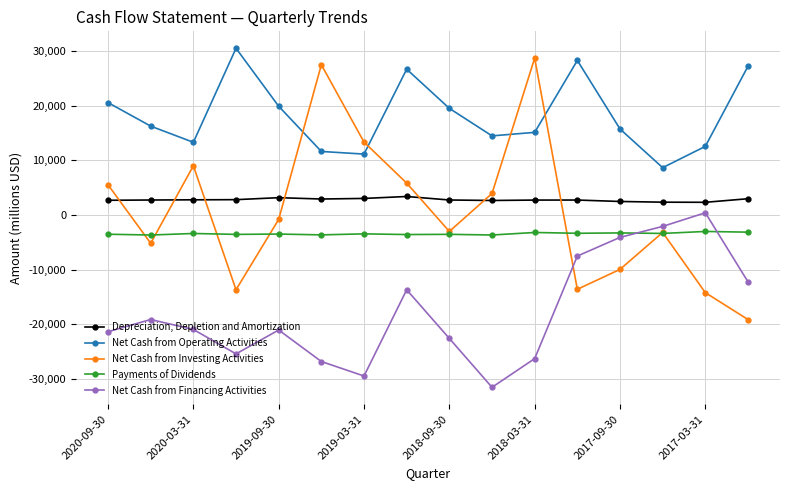

What is the value of the Payments of Dividends point at the 9th from the left?

-3530